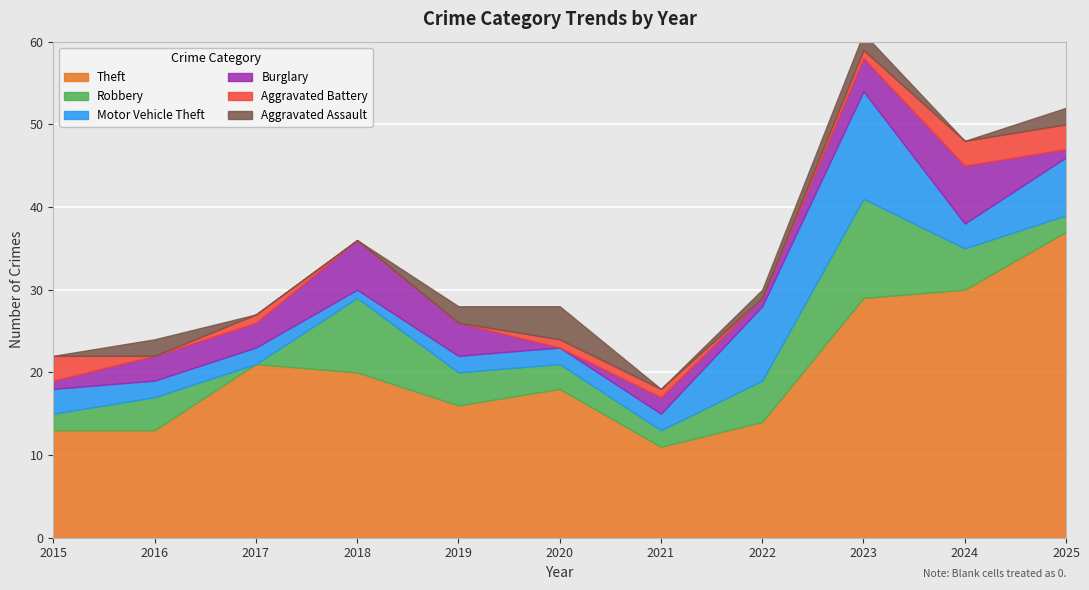

How many lines are shown in the chart?

6